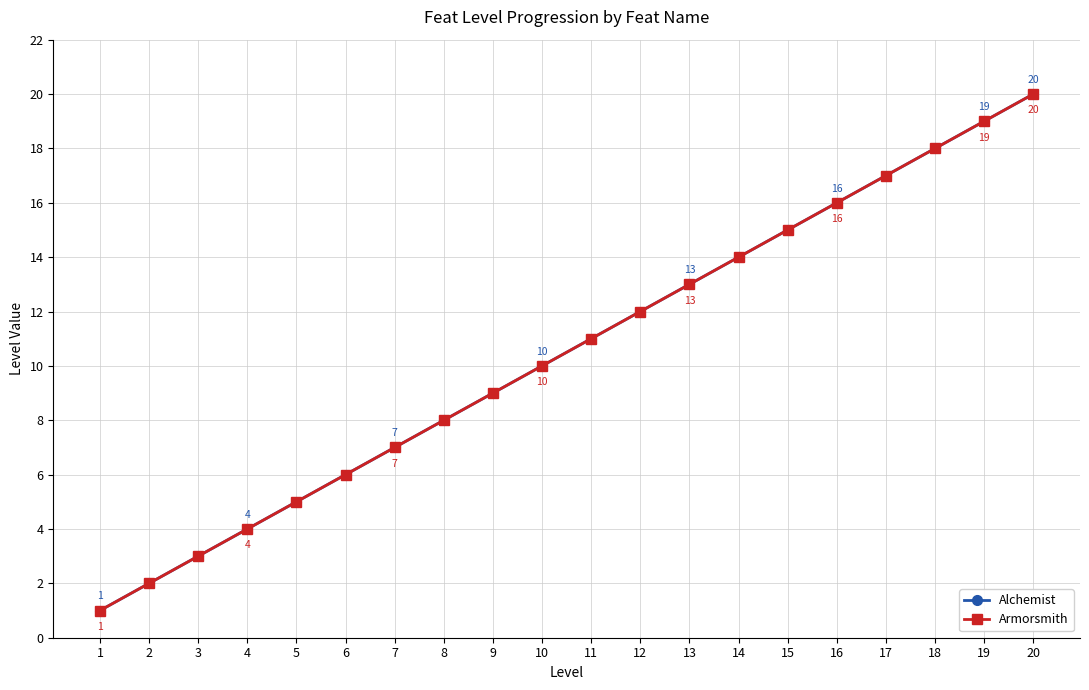

The Alchemist series shows 10 at 6. True or false?

False